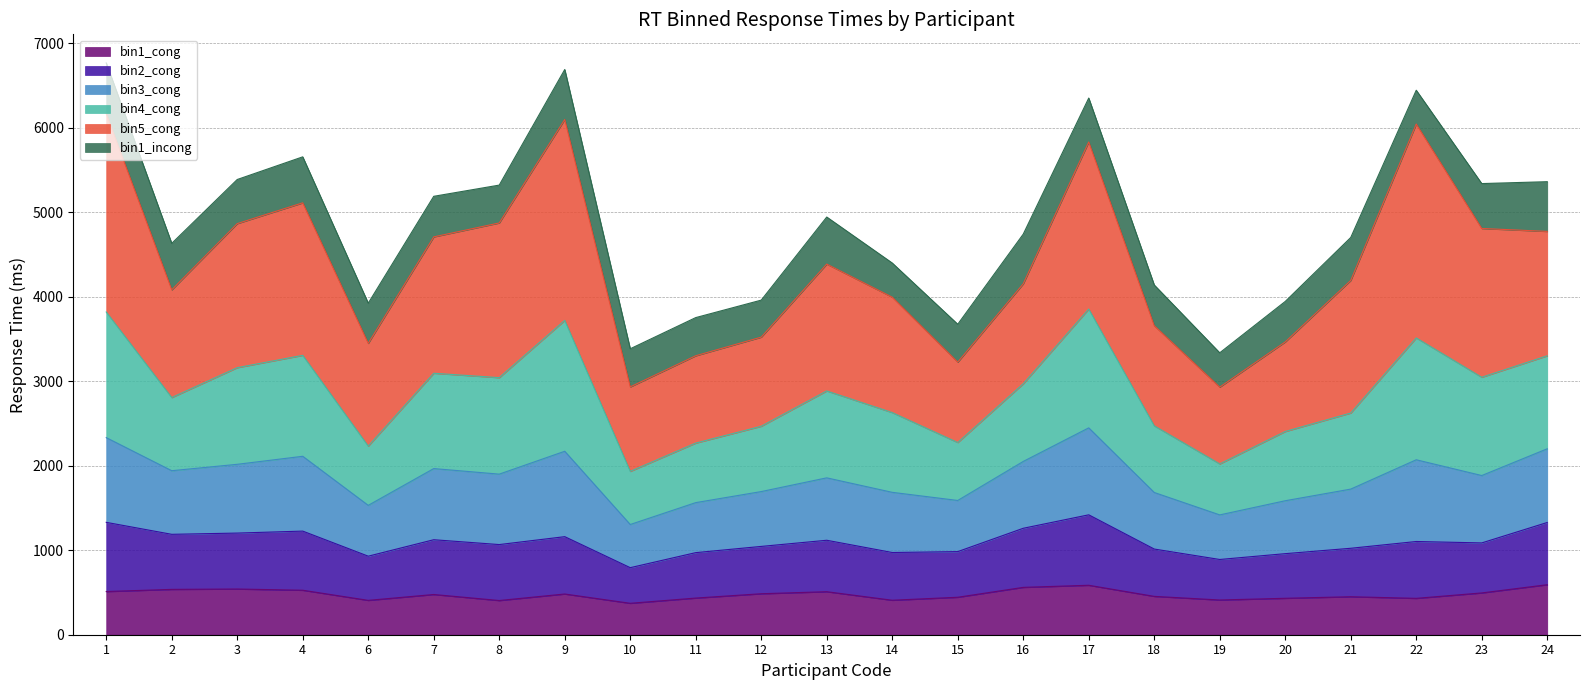

True or false: bin3_cong and bin1_cong intersect in this chart.

False